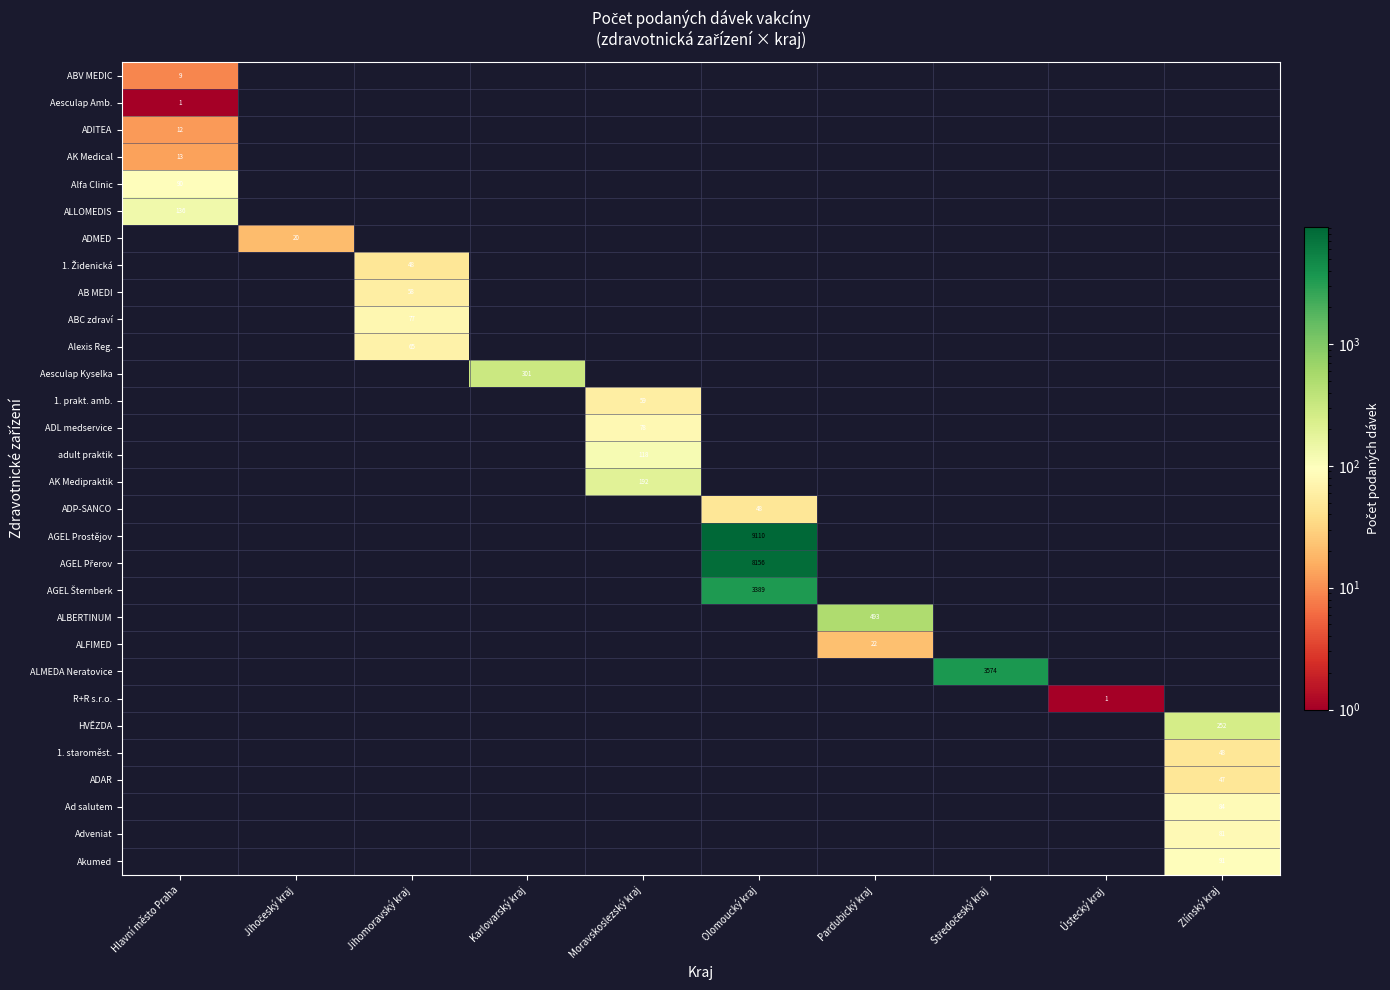

Which has a higher value, Moravskoslezský kraj or Ústecký kraj?

Ústecký kraj